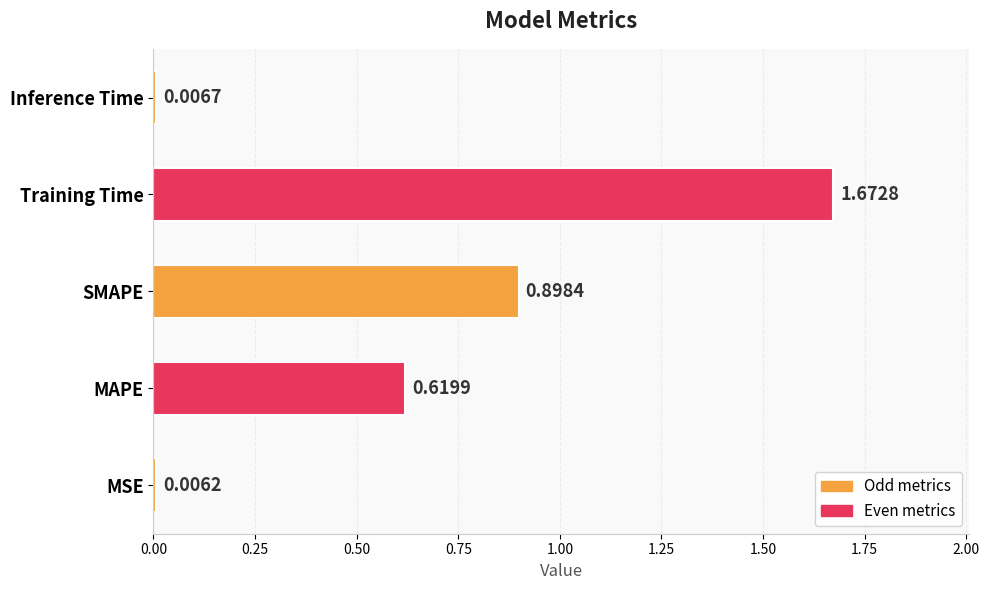

Rank the categories by value from highest to lowest.

Training Time, SMAPE, MAPE, Inference Time, MSE